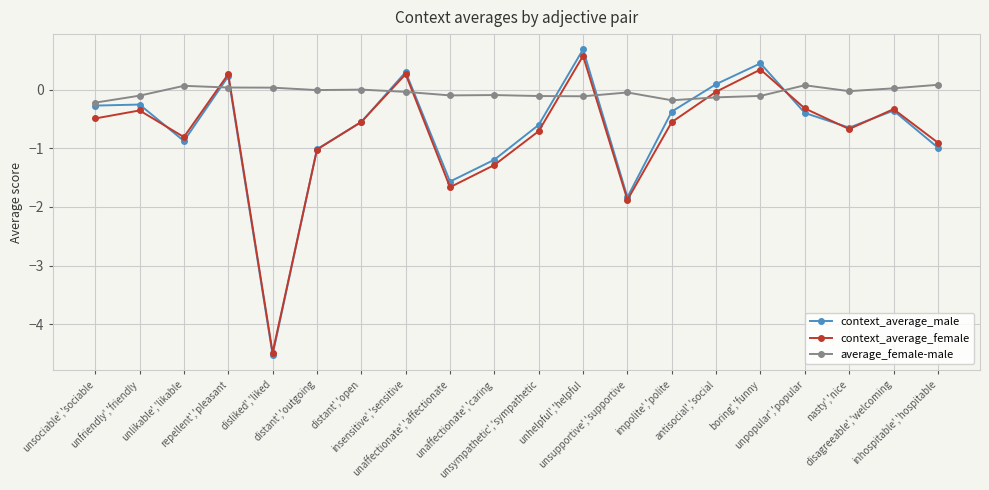

Is the value of context_average_female at unaffectionate','affectionate greater than the value of average_female-male at unsympathetic','sympathetic?

No